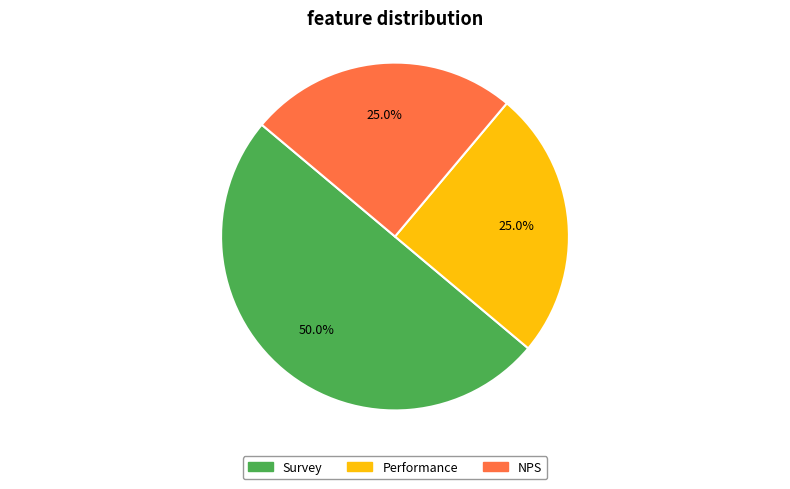

Which category has the biggest portion of the pie?

Survey